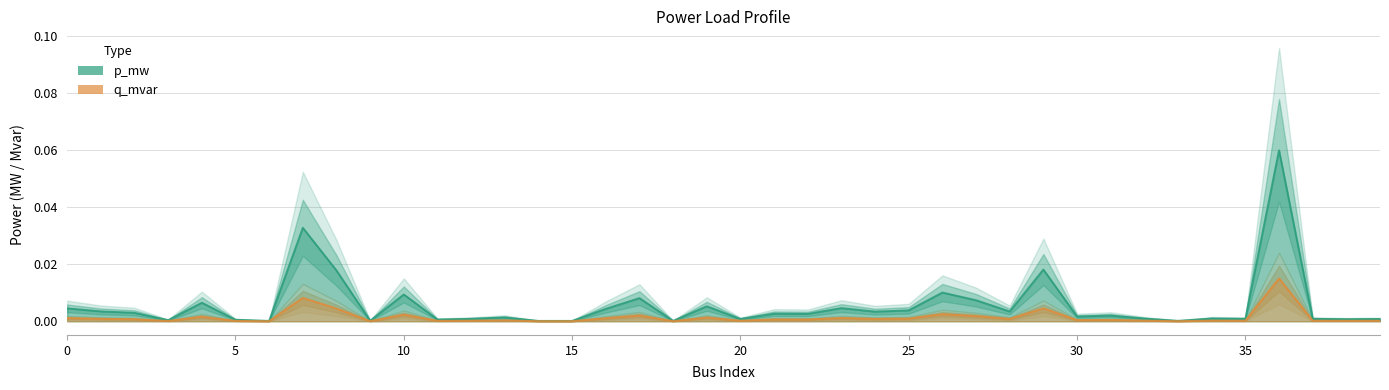

In p_mw, how many points are higher than both neighbors (excluding endpoints)?

13